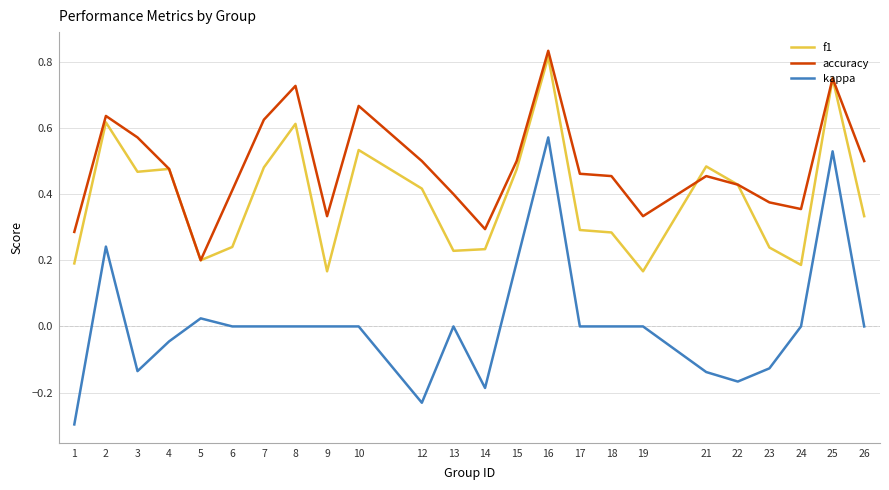

Which series has the largest range (max minus min)?

kappa